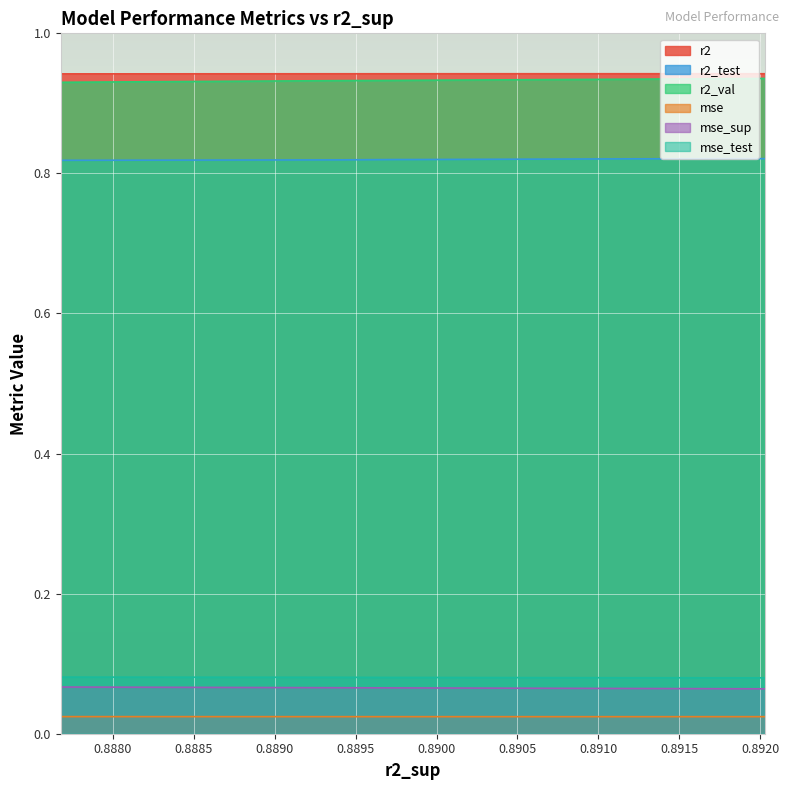

How many interior local valleys does the mse series have?

1